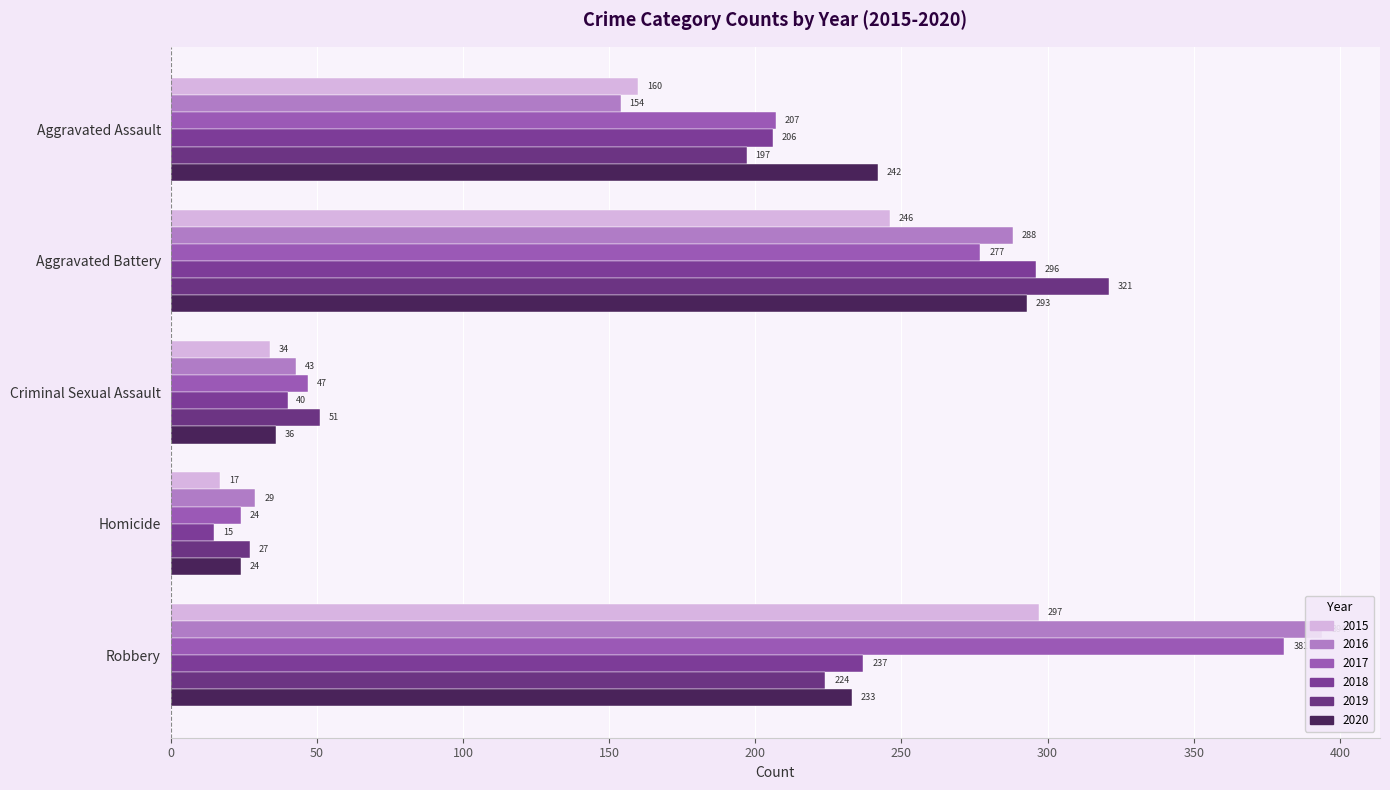

Which series has the largest total across all categories?

2017